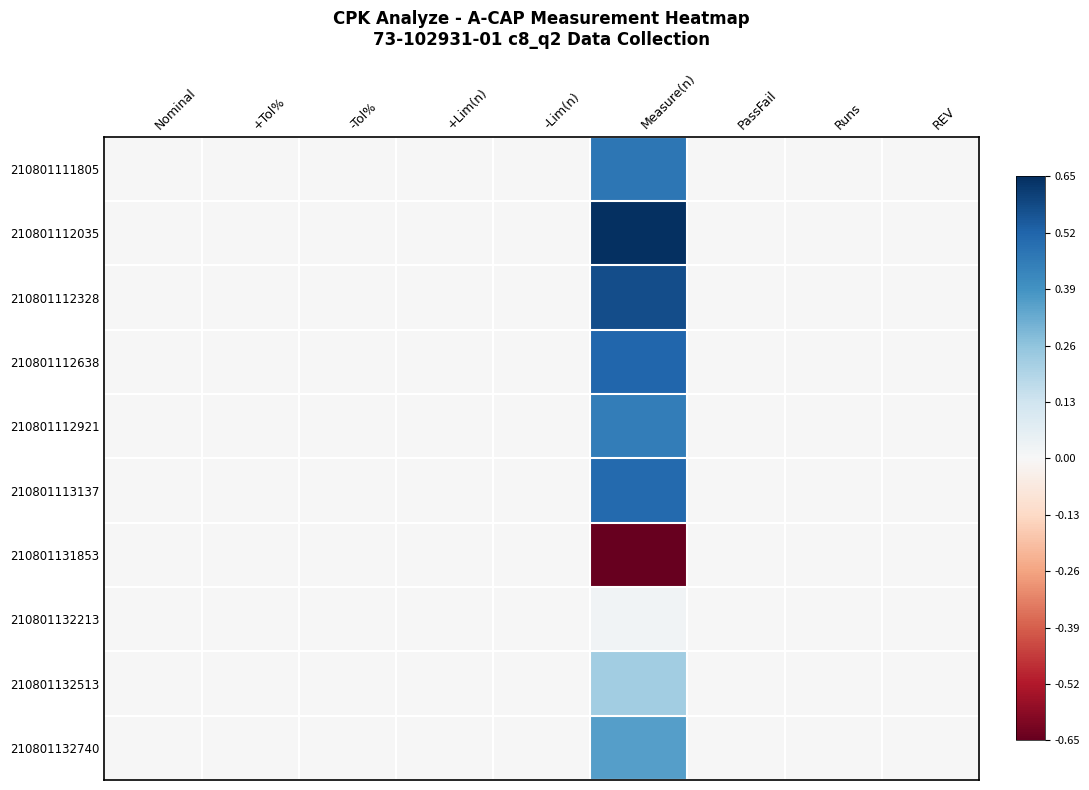

Reading left to right, what are all the values shown in this chart?

210801111805: Nominal=0.0	+Tol%=0.0	-Tol%=0.0	+Lim(n)=0.0	-Lim(n)=0.0	Measure(n)=0.7	PassFail=0.0	Runs=0.0	REV=0.0
210801112035: Nominal=0.0	+Tol%=0.0	-Tol%=0.0	+Lim(n)=0.0	-Lim(n)=0.0	Measure(n)=1.0	PassFail=0.0	Runs=0.0	REV=0.0
210801112328: Nominal=0.0	+Tol%=0.0	-Tol%=0.0	+Lim(n)=0.0	-Lim(n)=0.0	Measure(n)=0.9	PassFail=0.0	Runs=0.0	REV=0.0
210801112638: Nominal=0.0	+Tol%=0.0	-Tol%=0.0	+Lim(n)=0.0	-Lim(n)=0.0	Measure(n)=0.8	PassFail=0.0	Runs=0.0	REV=0.0
210801112921: Nominal=0.0	+Tol%=0.0	-Tol%=0.0	+Lim(n)=0.0	-Lim(n)=0.0	Measure(n)=0.7	PassFail=0.0	Runs=0.0	REV=0.0
210801113137: Nominal=0.0	+Tol%=0.0	-Tol%=0.0	+Lim(n)=0.0	-Lim(n)=0.0	Measure(n)=0.8	PassFail=0.0	Runs=0.0	REV=0.0
210801131853: Nominal=0.0	+Tol%=0.0	-Tol%=0.0	+Lim(n)=0.0	-Lim(n)=0.0	Measure(n)=-1.0	PassFail=0.0	Runs=0.0	REV=0.0
210801132213: Nominal=0.0	+Tol%=0.0	-Tol%=0.0	+Lim(n)=0.0	-Lim(n)=0.0	Measure(n)=0.0	PassFail=0.0	Runs=0.0	REV=0.0
210801132513: Nominal=0.0	+Tol%=0.0	-Tol%=0.0	+Lim(n)=0.0	-Lim(n)=0.0	Measure(n)=0.3	PassFail=0.0	Runs=0.0	REV=0.0
210801132740: Nominal=0.0	+Tol%=0.0	-Tol%=0.0	+Lim(n)=0.0	-Lim(n)=0.0	Measure(n)=0.6	PassFail=0.0	Runs=0.0	REV=0.0